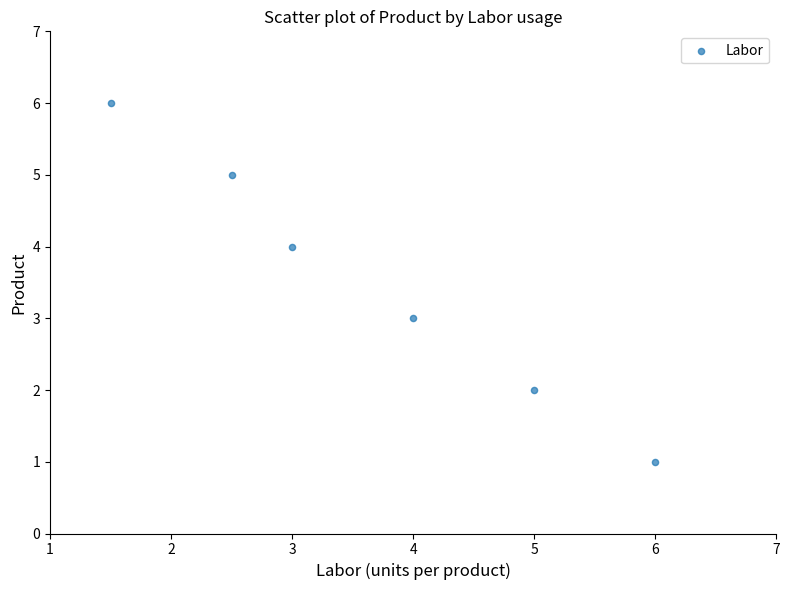

What is the average Y value?

4